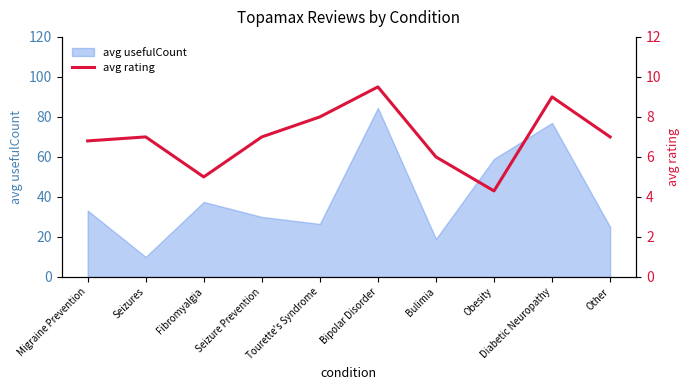

Between Bulimia and Other, which is larger?

Other